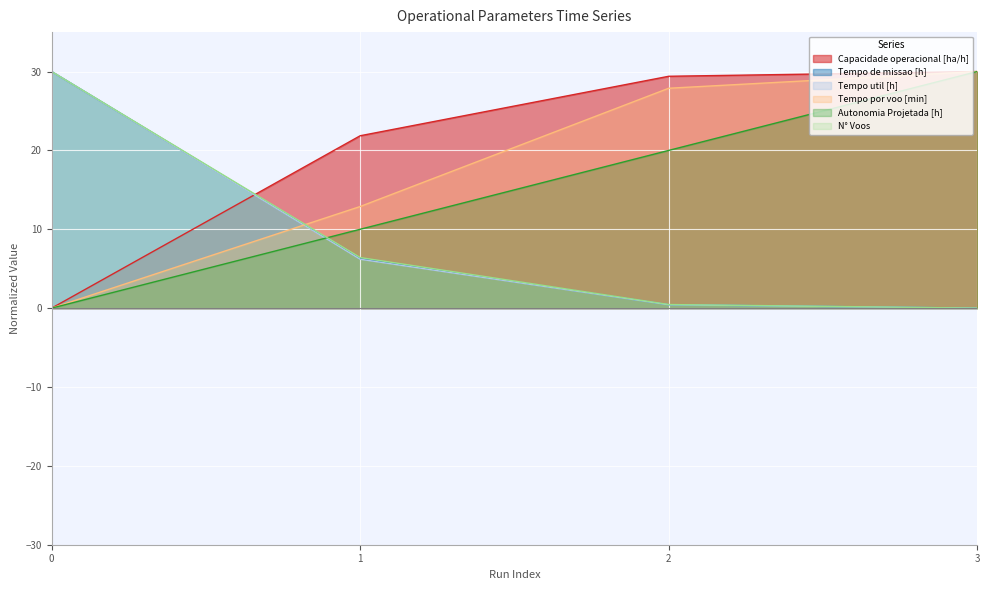

Reading left to right, list all the values displayed in this chart.

Capacidade operacional [ha/h]: 0.0	21.9	29.4	30.0
Tempo de missao [h]: 30.0	6.3	0.4	0.0
Tempo util [h]: 30.0	6.2	0.4	0.0
Tempo por voo [min]: 0.0	12.9	27.9	30.0
Autonomia Projetada [h]: 0.0	10.0	20.0	30.0
N° Voos: 30.0	6.4	0.5	0.0